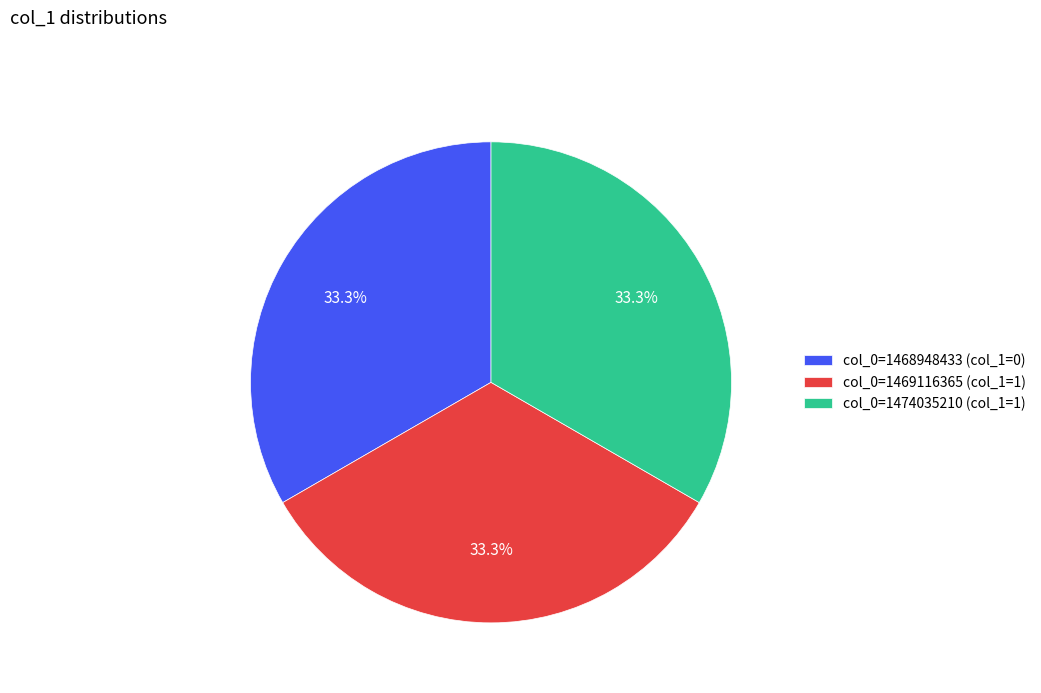

Approximately how many times larger is the value at col_0=1468948433 (col_1=0) compared to col_0=1469116365 (col_1=1)?

1.0